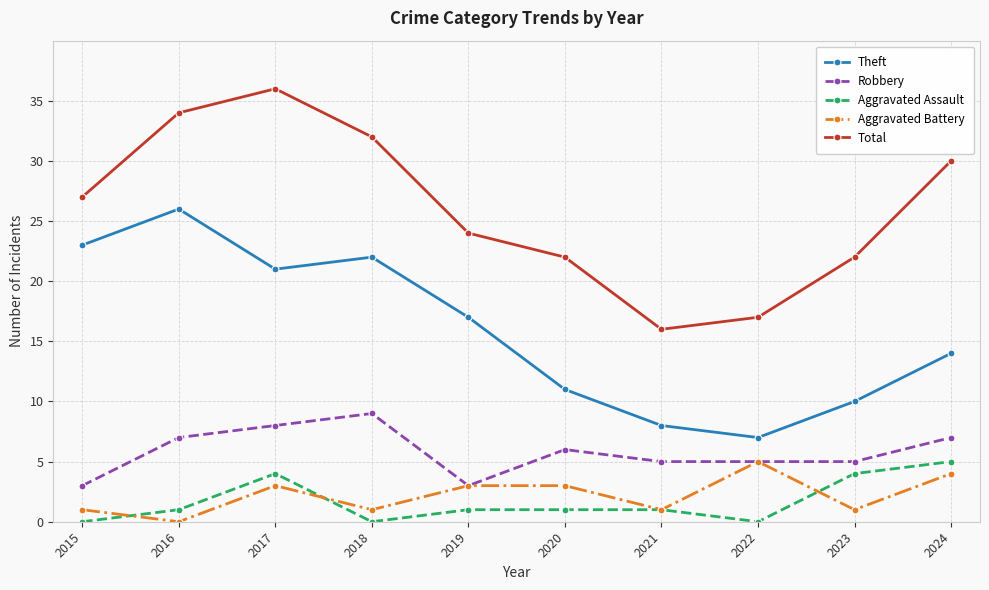

Rank the series at 2020 from lowest to highest value.

Aggravated Assault, Aggravated Battery, Robbery, Theft, Total